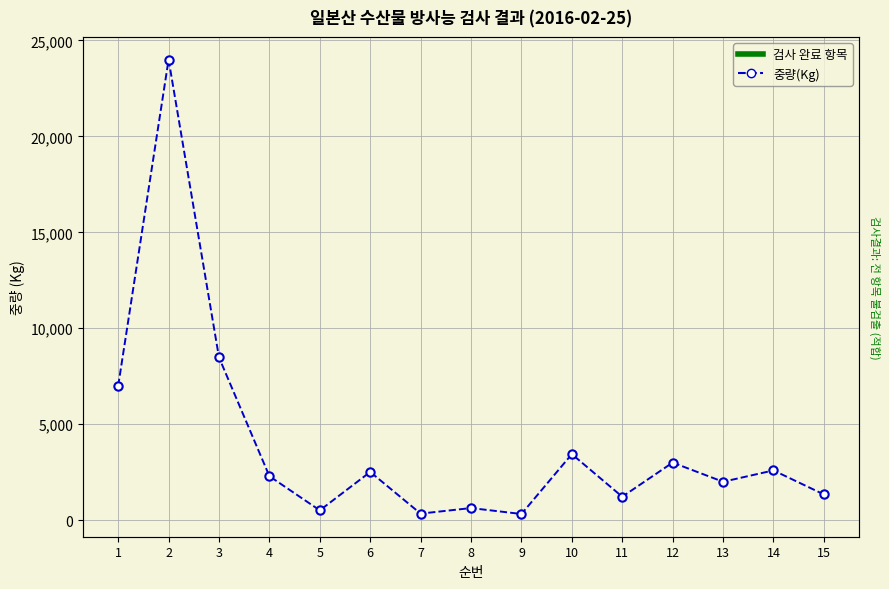

What is the difference between the values at 5 and 1?

6490